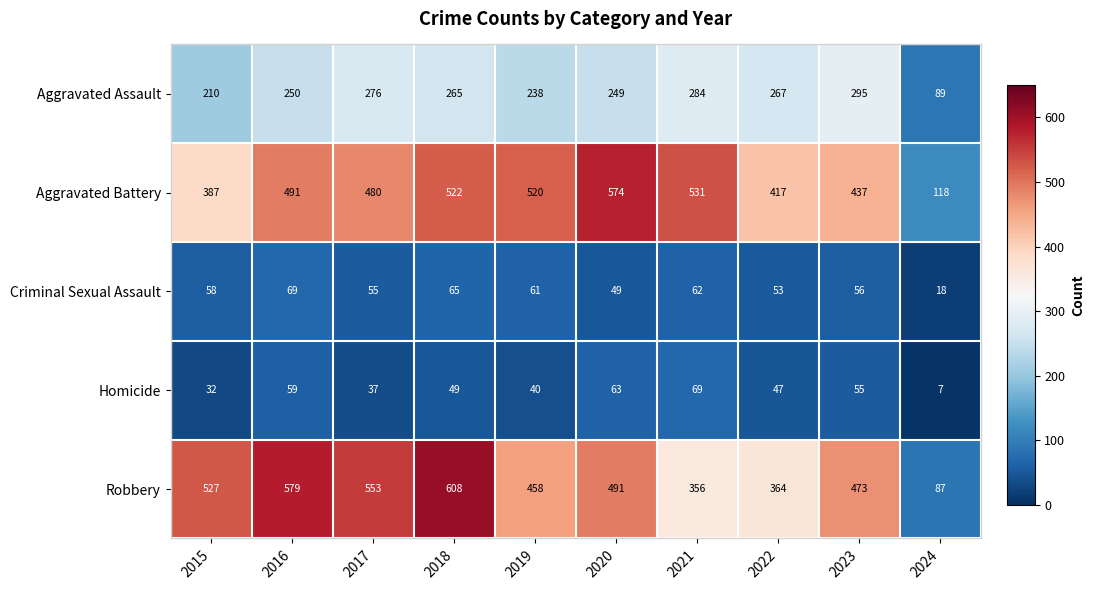

Which category has the highest value across all series?

2018